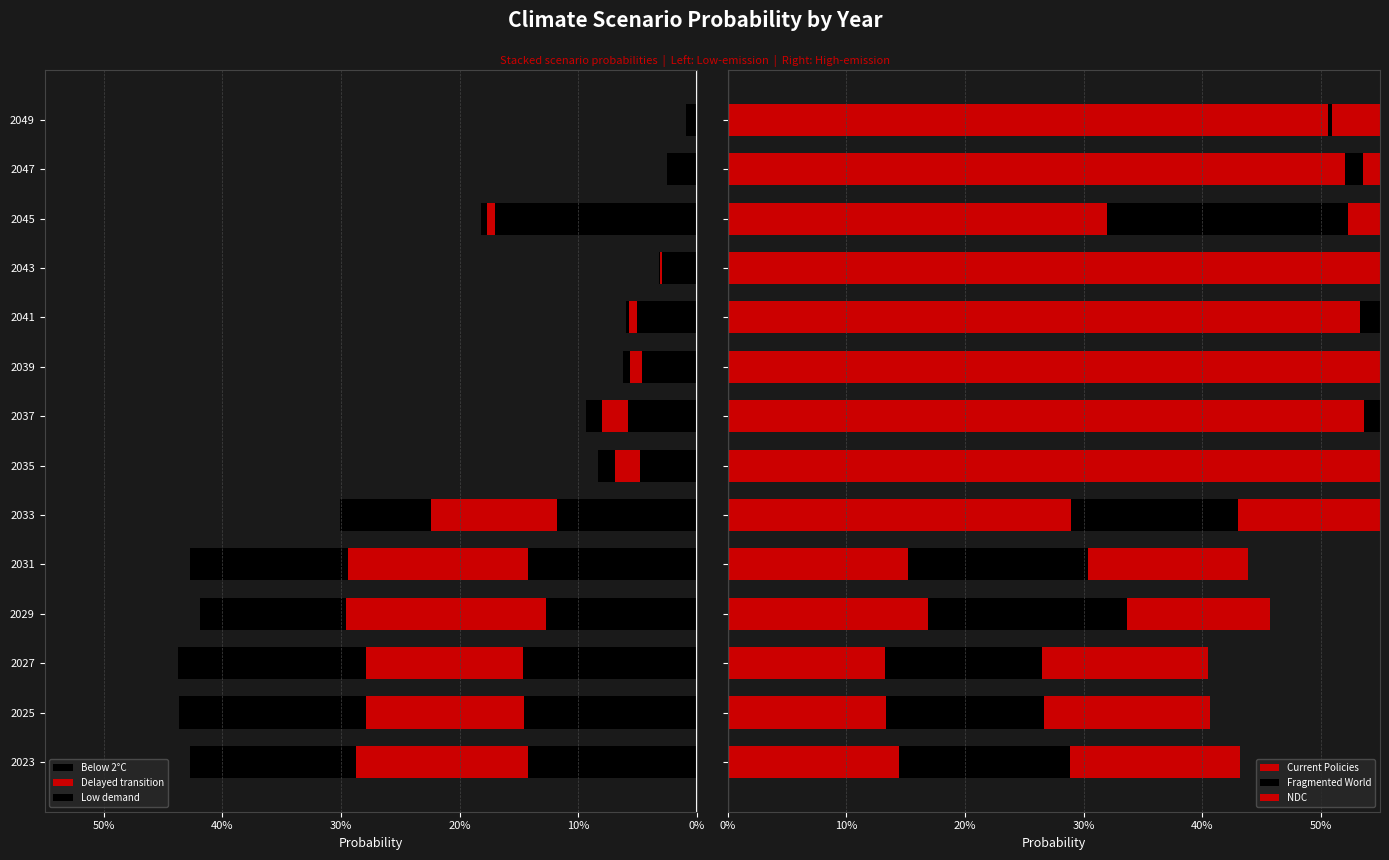

Is the value of Current Policies at 2027 greater than the value of Fragmented World at 2025?

No